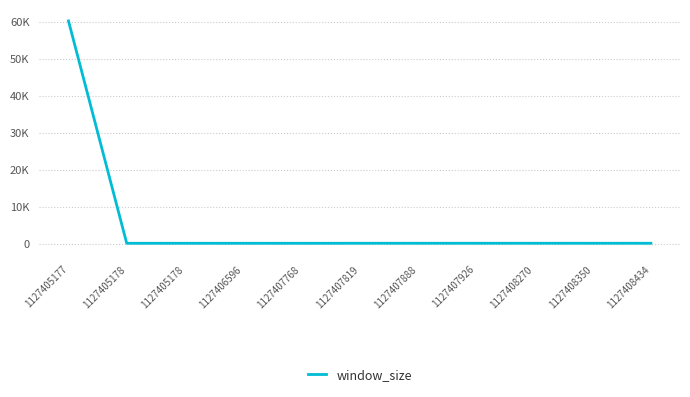

What is the maximum value shown in the chart?

60192